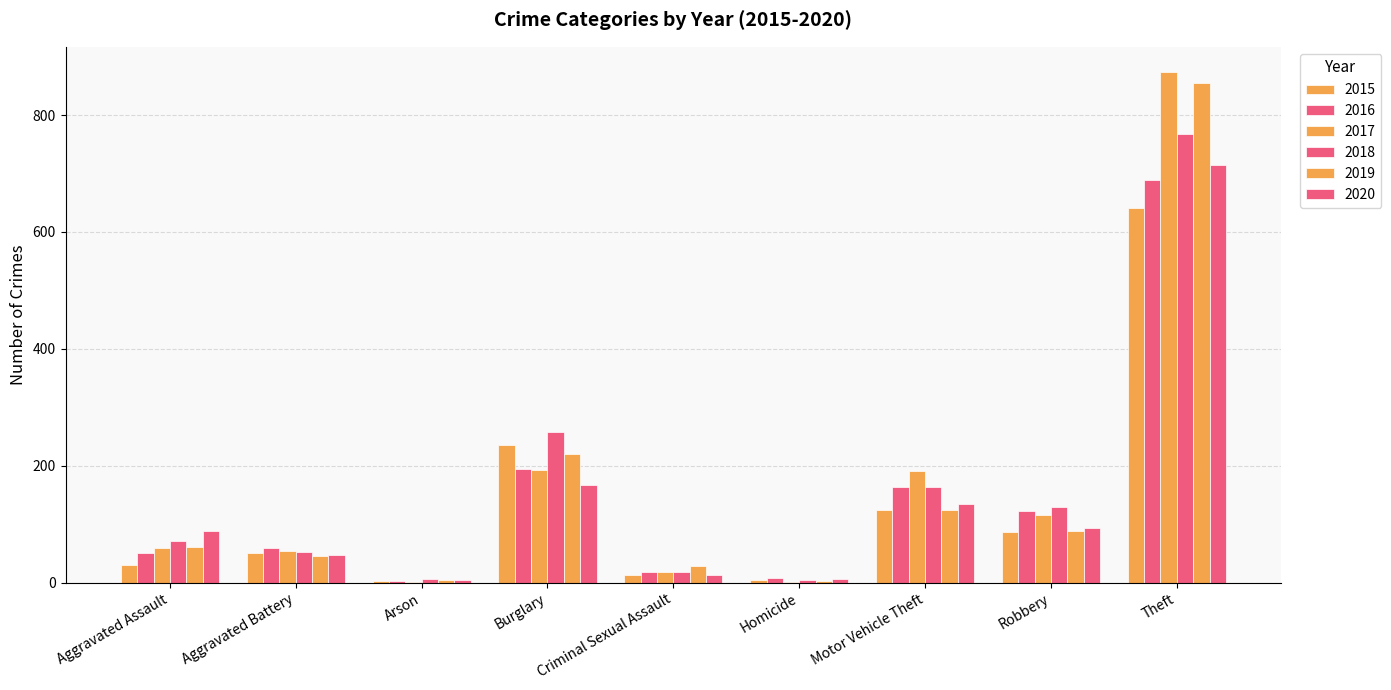

What is the maximum value for 2016?

689